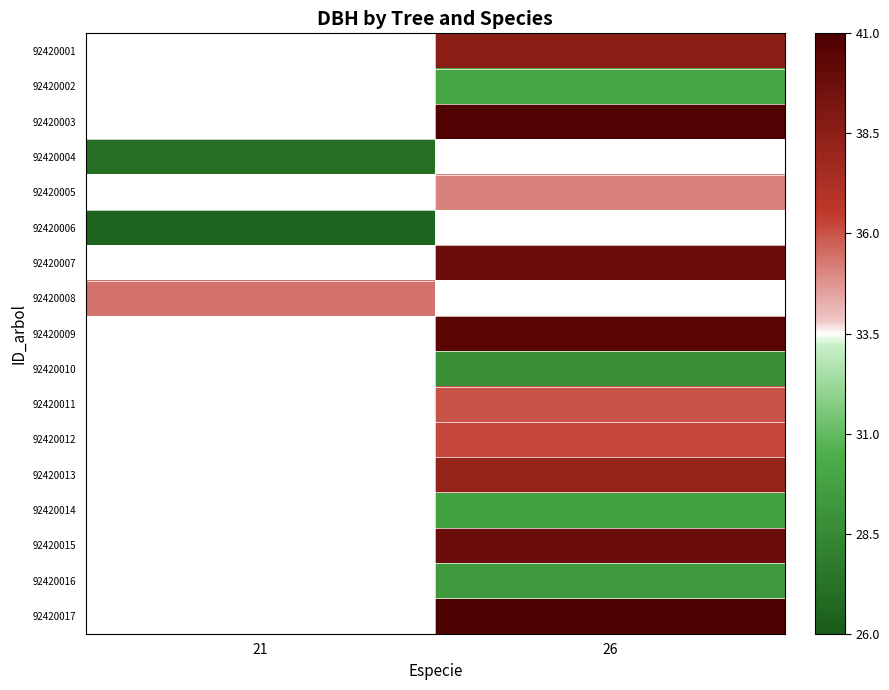

The 92420002 series shows -0.2 at 26. True or false?

False